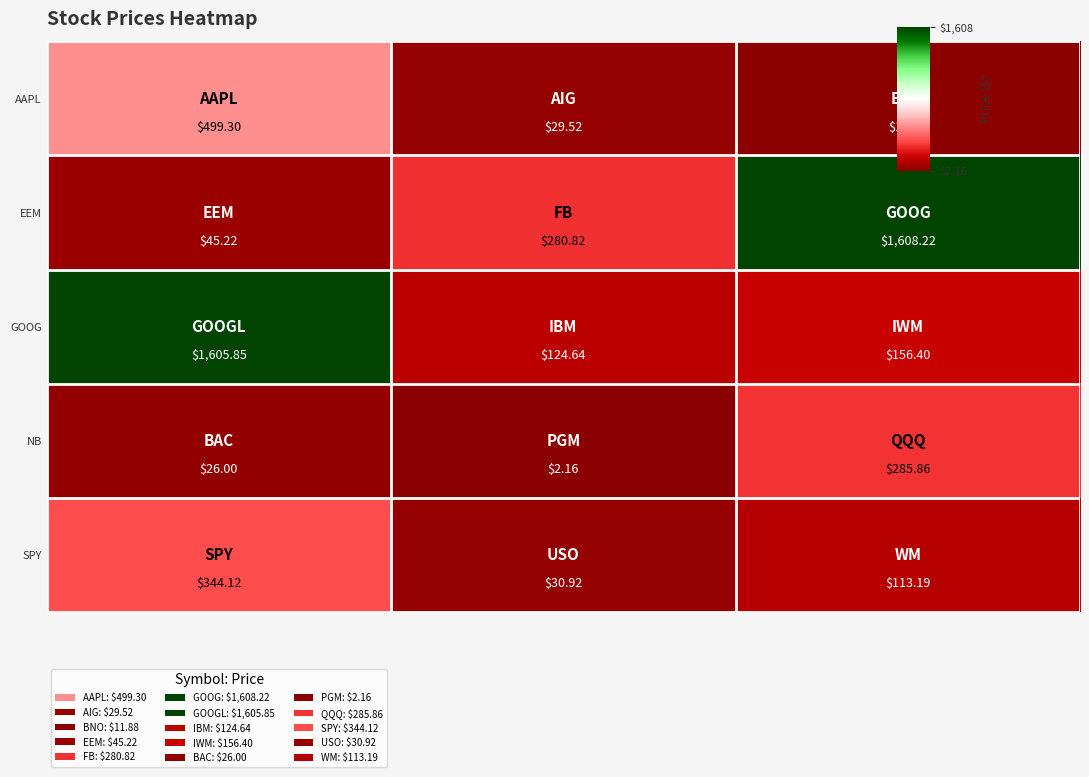

Which series has the largest range (max minus min)?

EEM